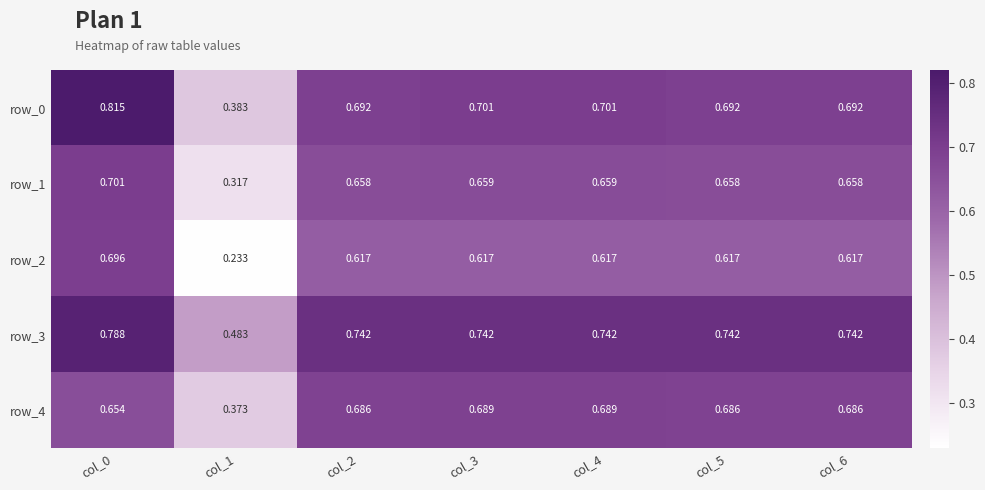

Is the value of row_0 at col_4 greater than the value of row_3 at col_4?

No